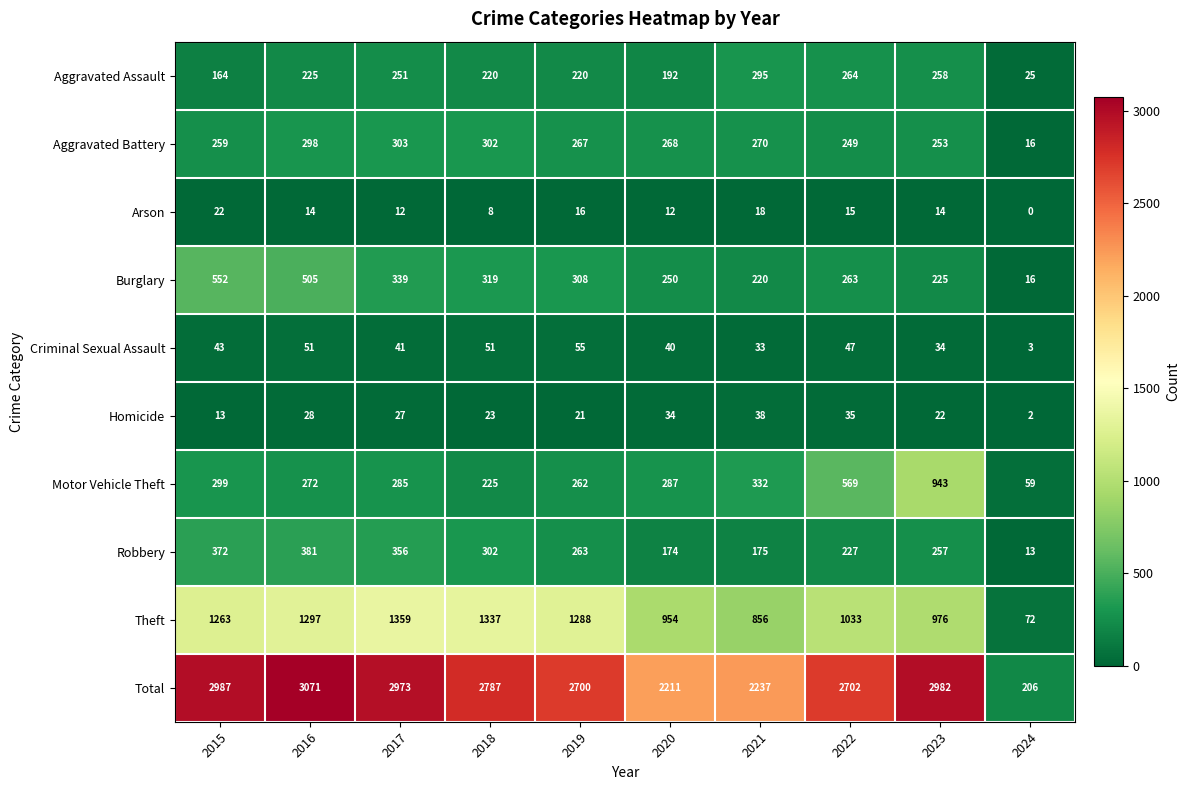

Which label corresponds to the largest value in the chart?

2016